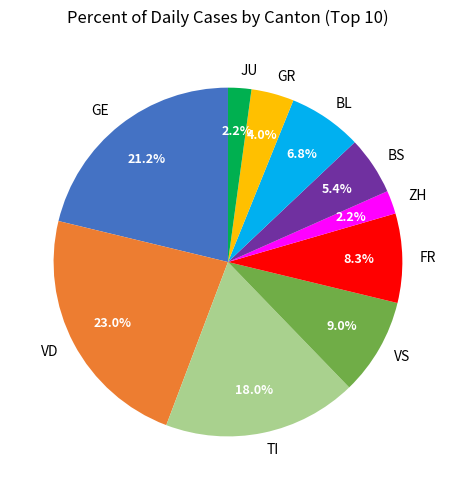

How many segments does this pie chart have?

10